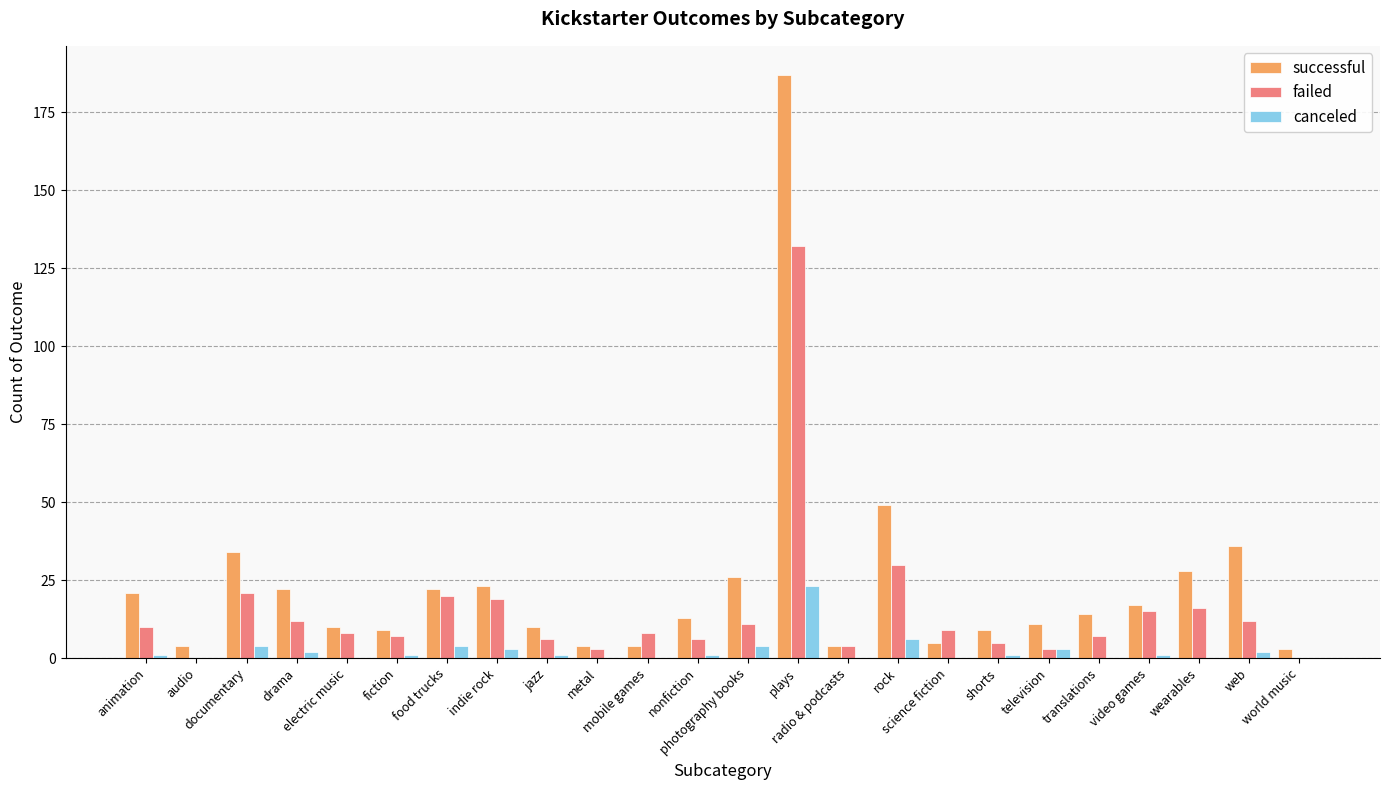

What is the highest value of the canceled series?

23